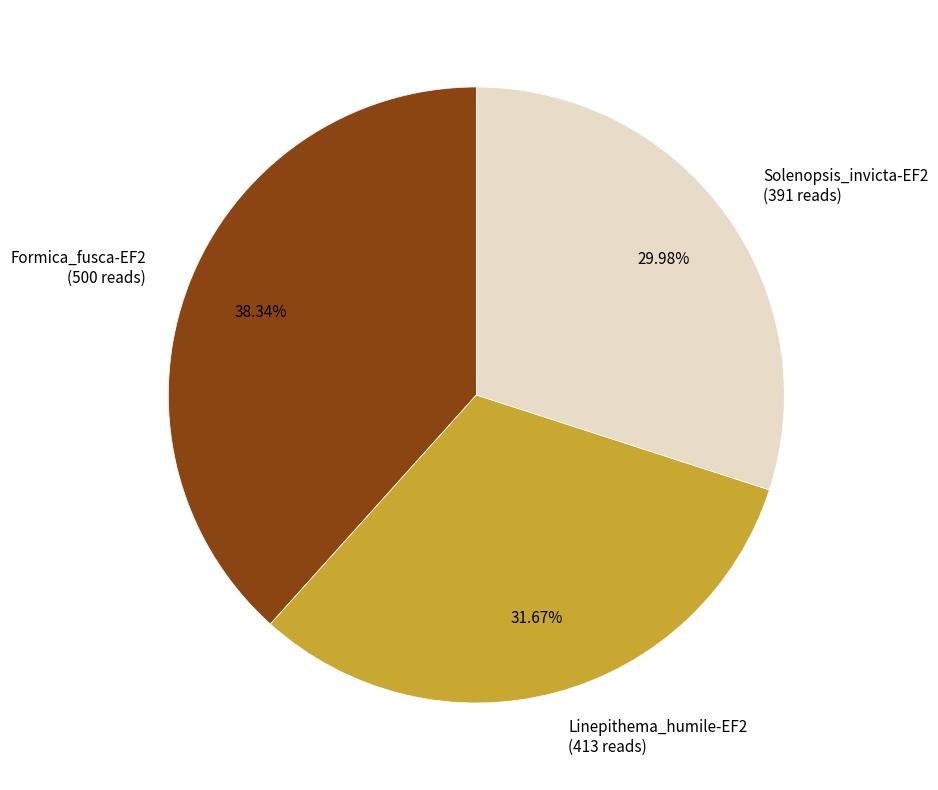

The Solenopsis_invicta-EF2 slice represents 30% of the pie. True or false?

True